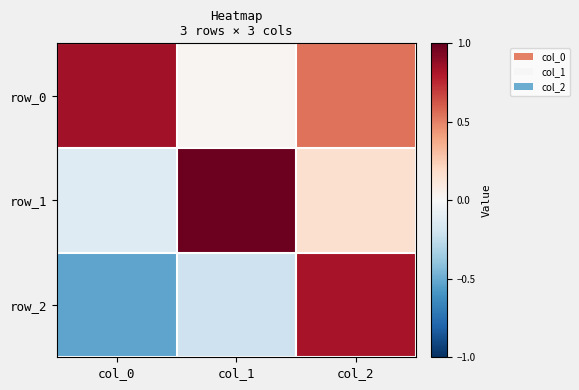

Which series has the largest total across all categories?

row_0